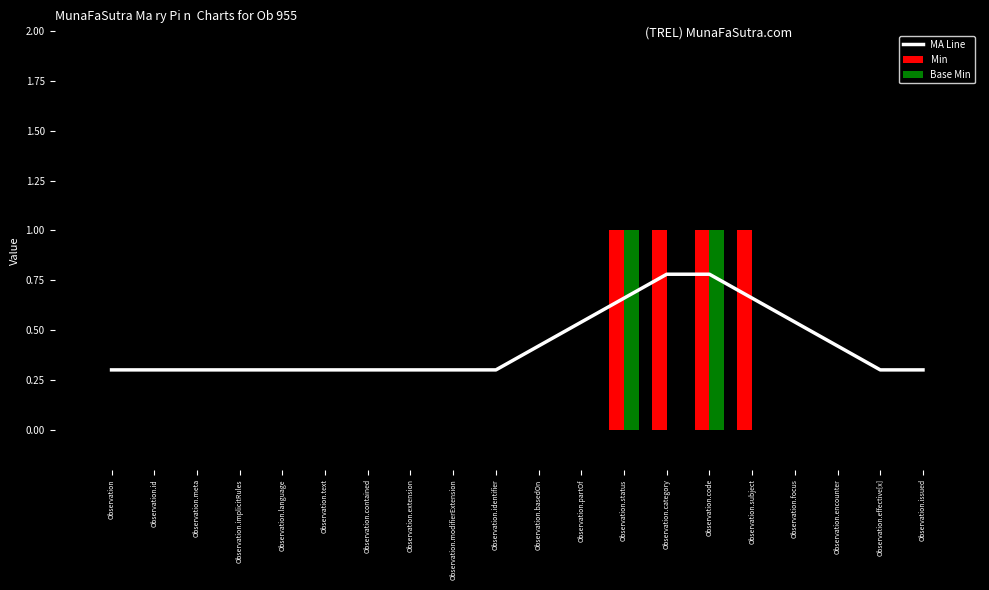

Reading left to right, list all the values displayed in this chart.

MA Line: Observation=0.3	Observation.id=0.3	Observation.meta=0.3	Observation.implicitRules=0.3	Observation.language=0.3	Observation.text=0.3	Observation.contained=0.3	Observation.extension=0.3	Observation.modifierExtension=0.3	Observation.identifier=0.3	Observation.basedOn=0.4	Observation.partOf=0.5	Observation.status=0.7	Observation.category=0.8	Observation.code=0.8	Observation.subject=0.7	Observation.focus=0.5	Observation.encounter=0.4	Observation.effective[x]=0.3	Observation.issued=0.3
Min: Observation=0.0	Observation.id=0.0	Observation.meta=0.0	Observation.implicitRules=0.0	Observation.language=0.0	Observation.text=0.0	Observation.contained=0.0	Observation.extension=0.0	Observation.modifierExtension=0.0	Observation.identifier=0.0	Observation.basedOn=0.0	Observation.partOf=0.0	Observation.status=1.0	Observation.category=1.0	Observation.code=1.0	Observation.subject=1.0	Observation.focus=0.0	Observation.encounter=0.0	Observation.effective[x]=0.0	Observation.issued=0.0
Base Min: Observation=0.0	Observation.id=0.0	Observation.meta=0.0	Observation.implicitRules=0.0	Observation.language=0.0	Observation.text=0.0	Observation.contained=0.0	Observation.extension=0.0	Observation.modifierExtension=0.0	Observation.identifier=0.0	Observation.basedOn=0.0	Observation.partOf=0.0	Observation.status=1.0	Observation.category=0.0	Observation.code=1.0	Observation.subject=0.0	Observation.focus=0.0	Observation.encounter=0.0	Observation.effective[x]=0.0	Observation.issued=0.0